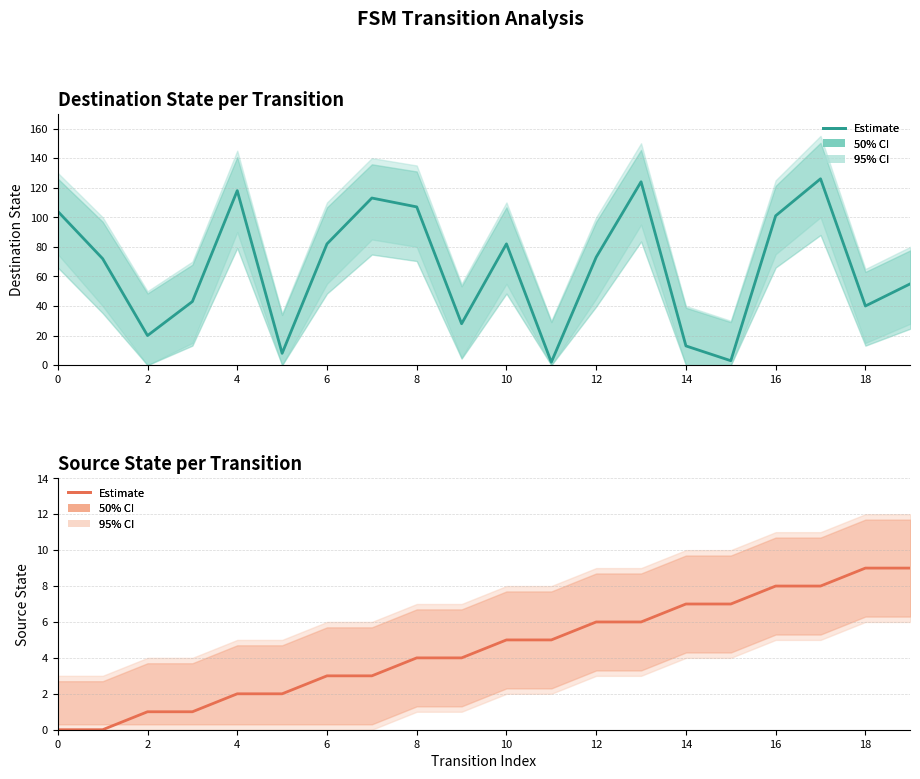

Rank the series by their average value, from lowest to highest.

source_state, destination_state